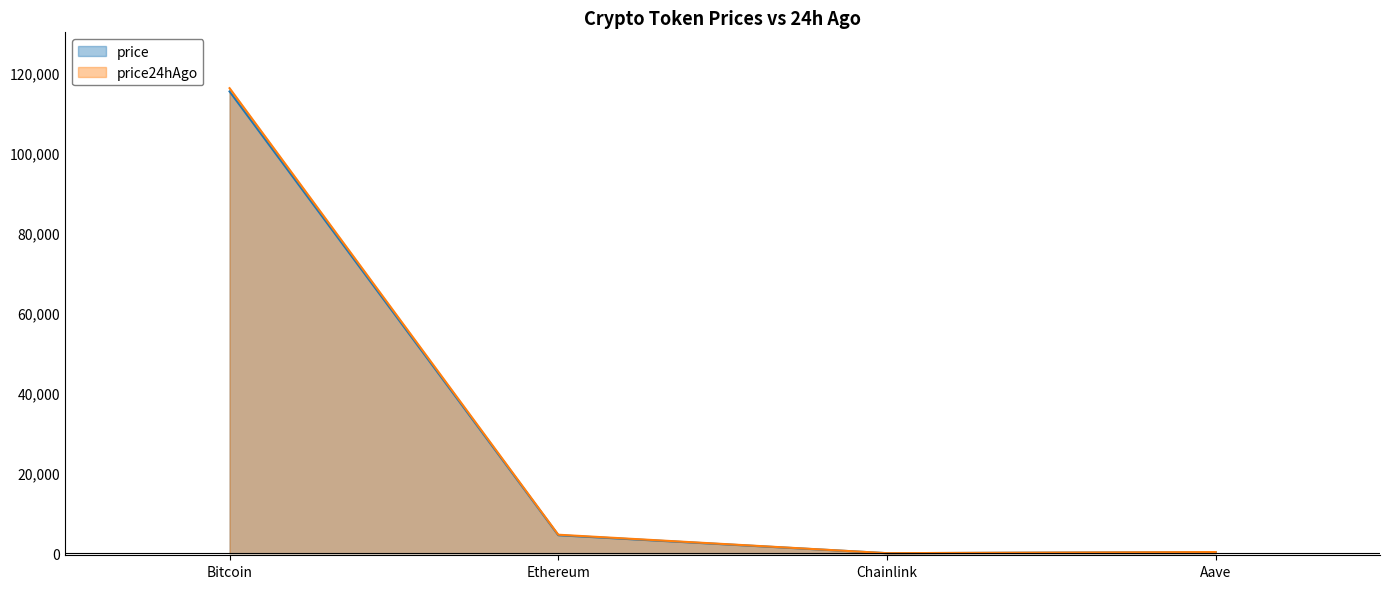

What is the lowest value of the price series?

23.6